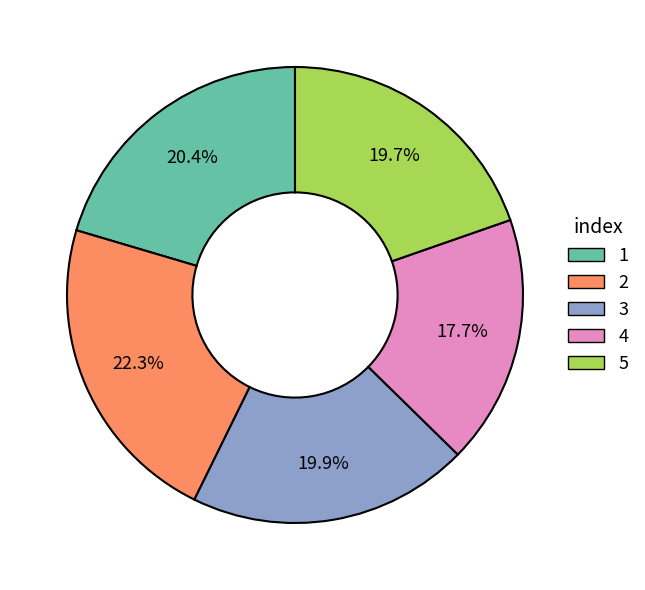

True or false: 2 accounts for 36% of the total.

False